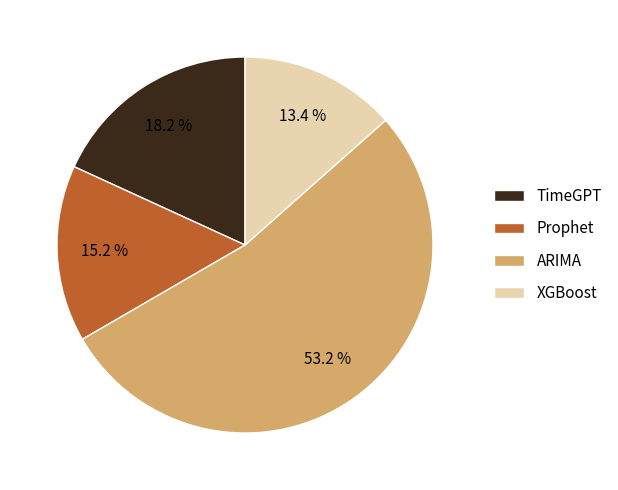

To the nearest percent, what is the combined percentage of Prophet and XGBoost?

29%